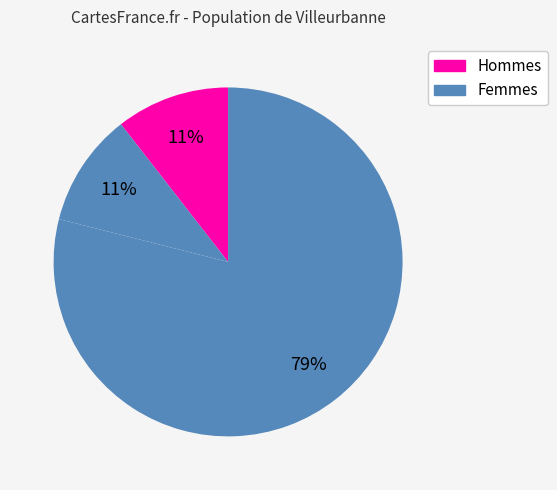

Count the number of slices in the pie.

3